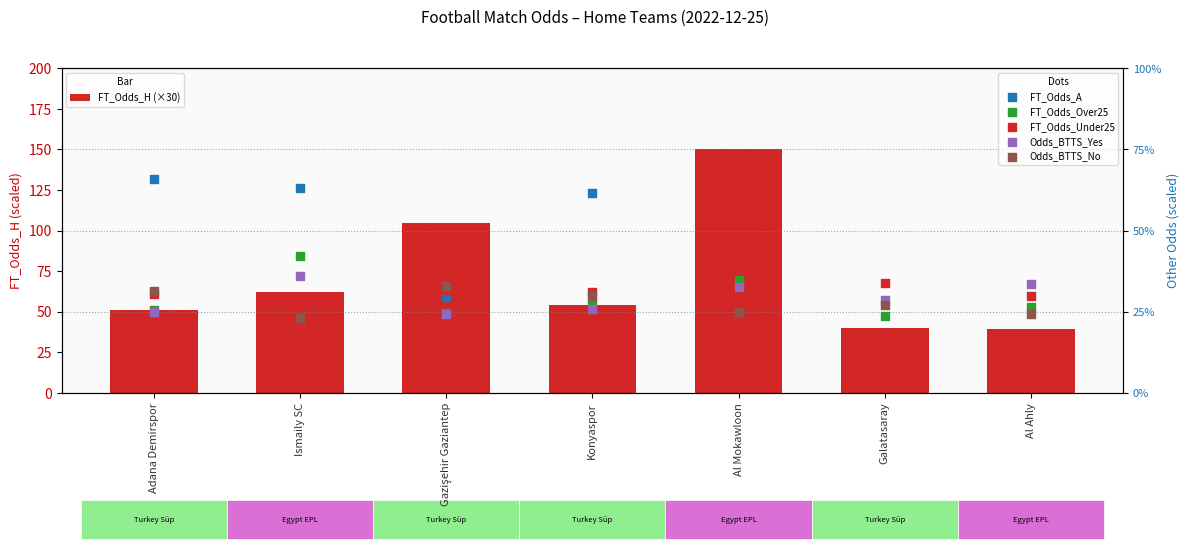

Which series has the largest total across all categories?

FT_Odds_A